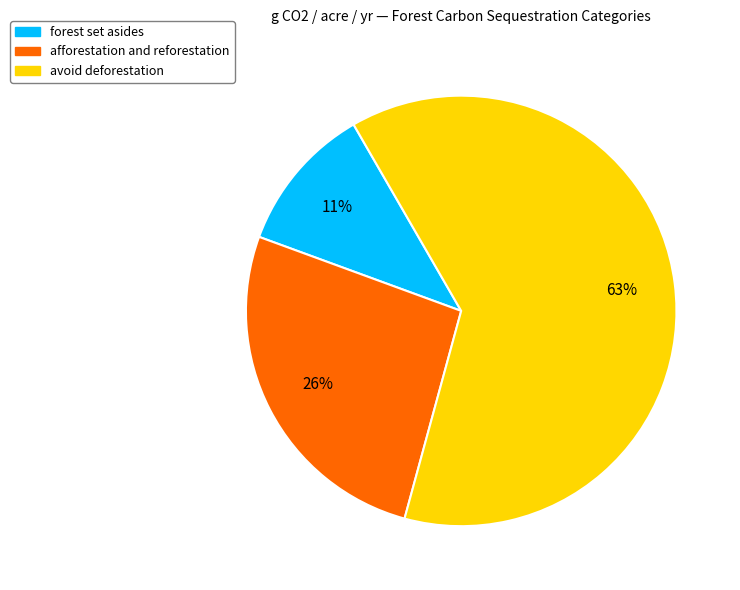

What is the ratio of the value at forest set asides to the value at afforestation and reforestation?

0.4